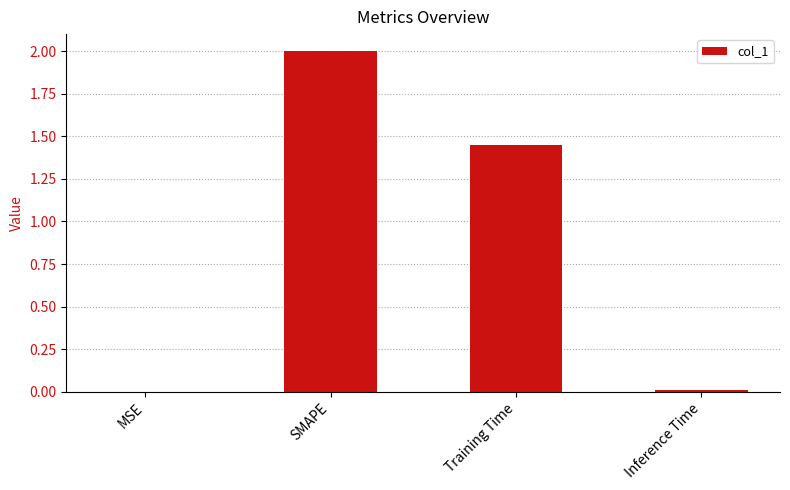

True or false: the data shows 0.0 at MSE.

True